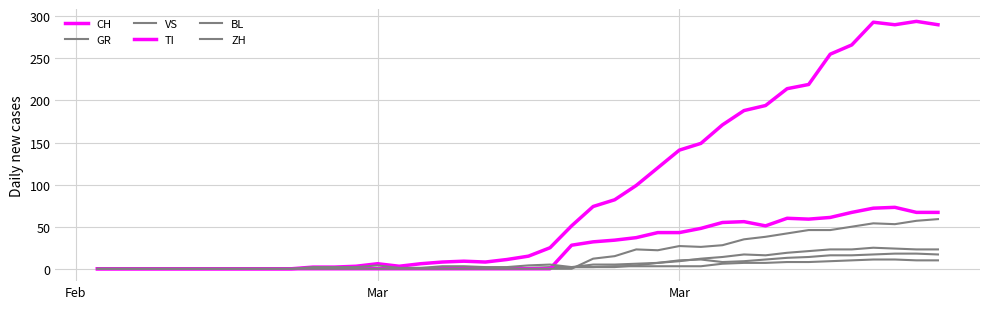

Does the chart display data point markers on the line(s)?

No